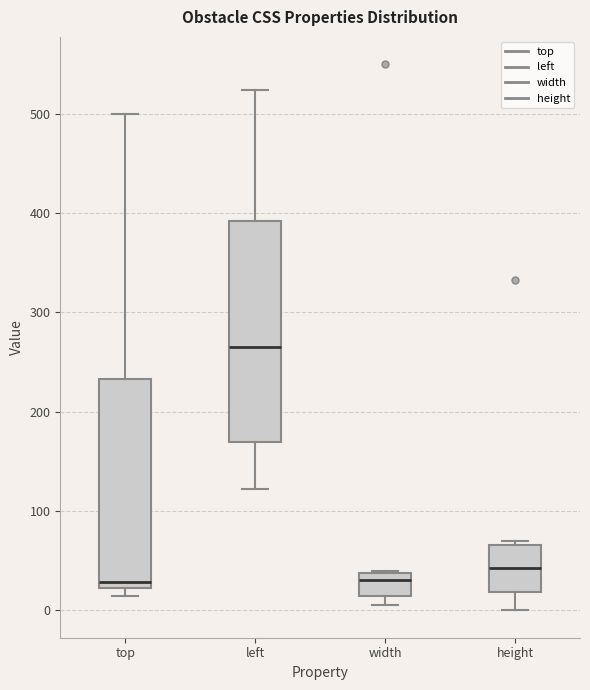

Comparing the boxes themselves (not the whiskers), which one is the tallest?

left